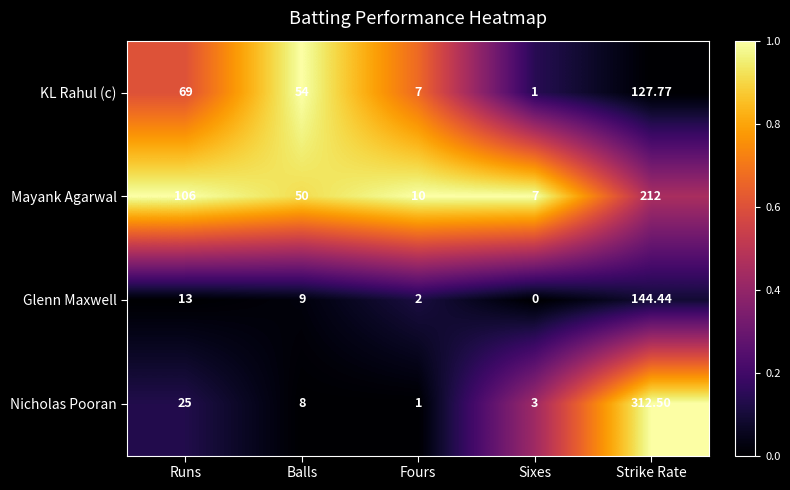

Between Runs and Fours, which series saw the biggest shift?

Mayank Agarwal